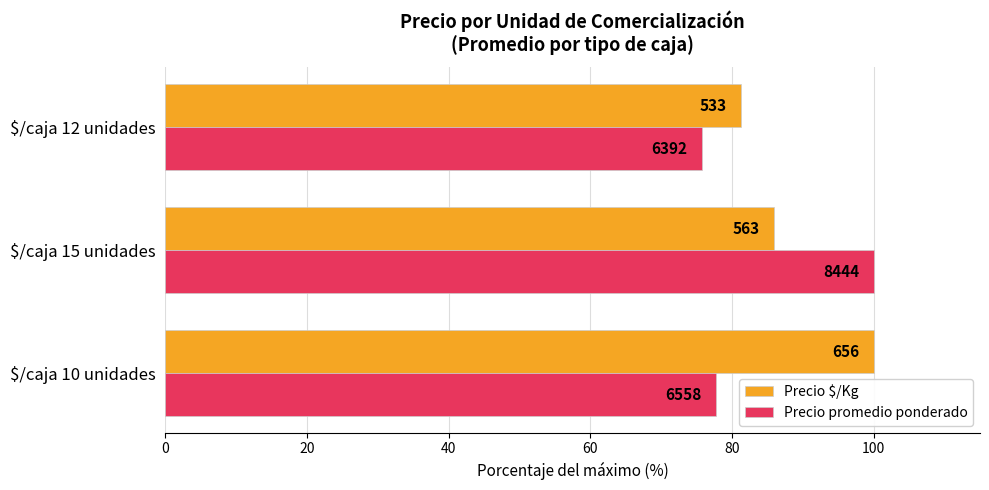

What are all the series names shown in the legend?

Precio $/Kg, Precio promedio ponderado